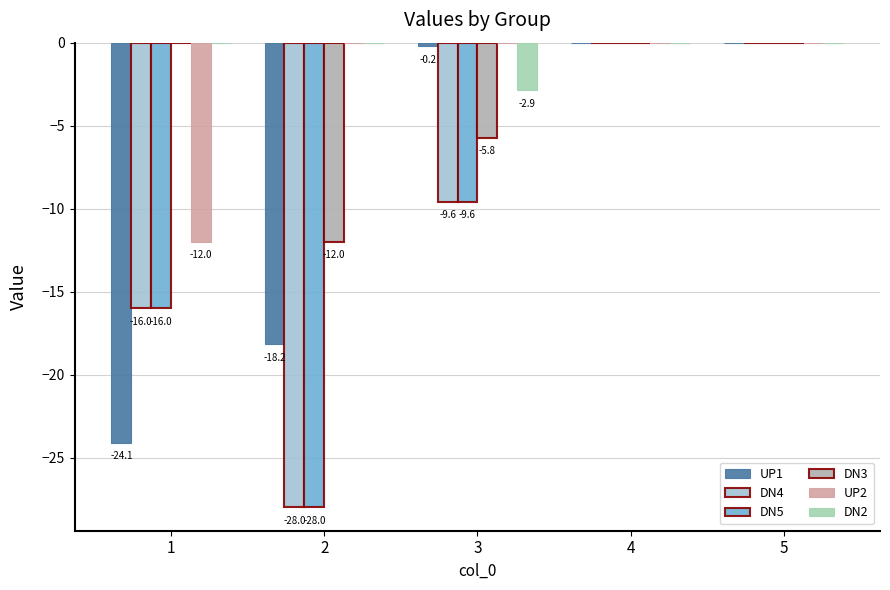

Count the number of data series in this chart.

6